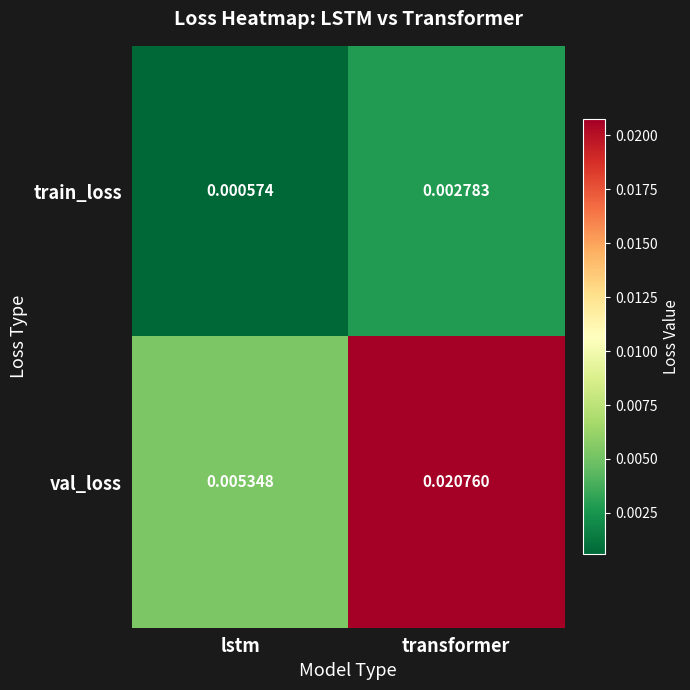

Rank the series by their maximum value, from lowest to highest.

train_loss, val_loss